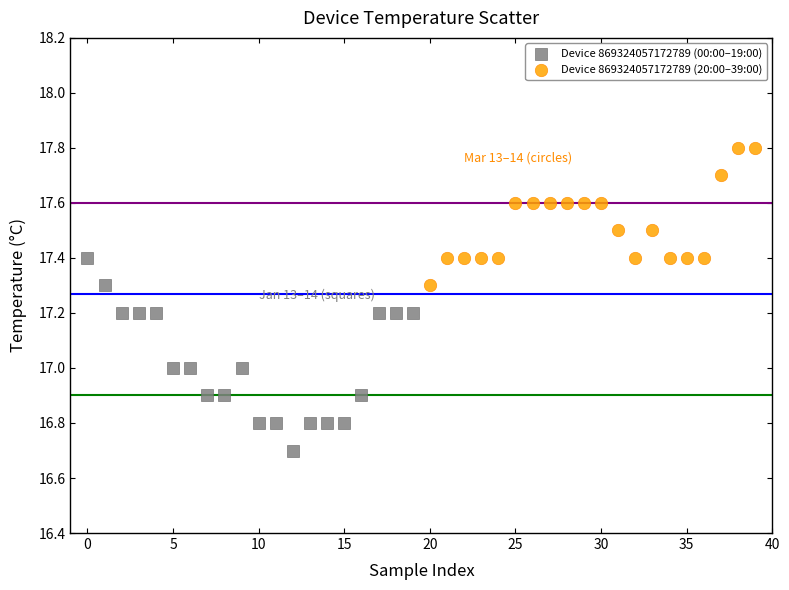

Which series has the largest Y range (max minus min)?

Device 869324057172789 (00:00–19:00)